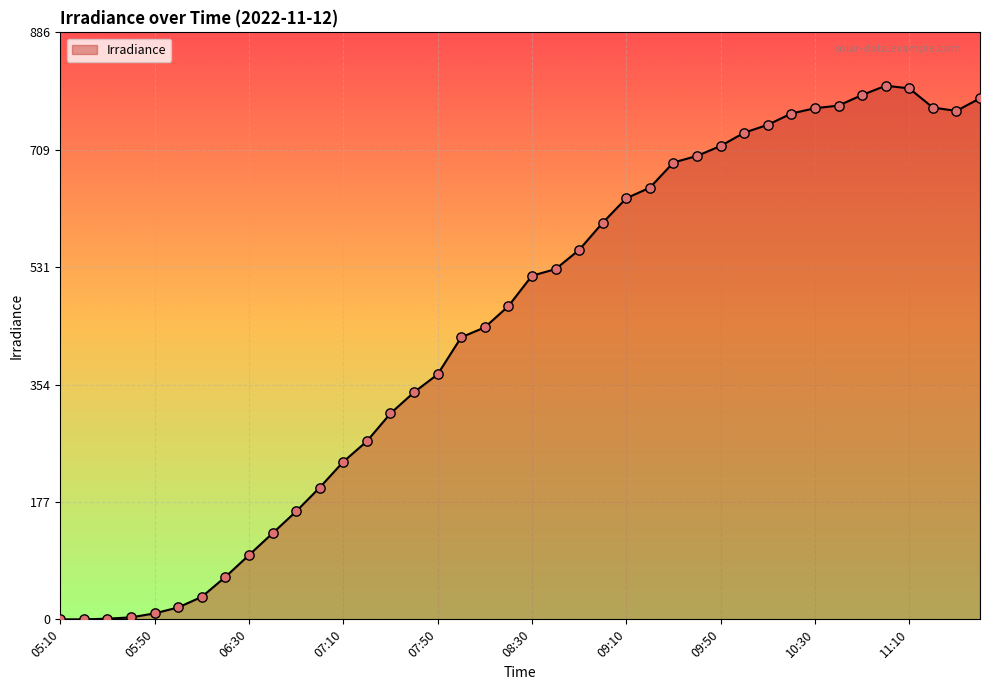

What is the difference between the maximum and minimum values?

806